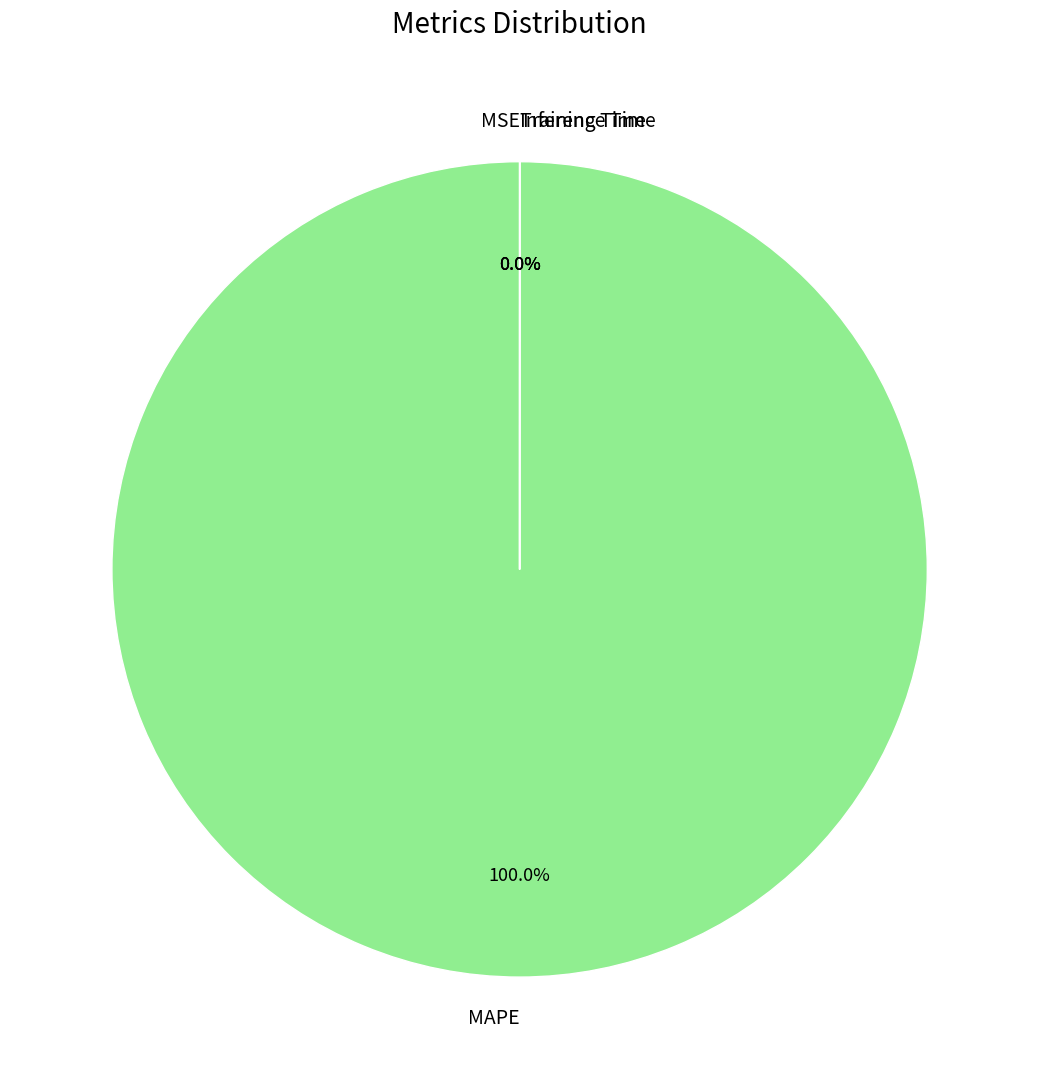

What portion of the pie excludes Training Time?

100.0%